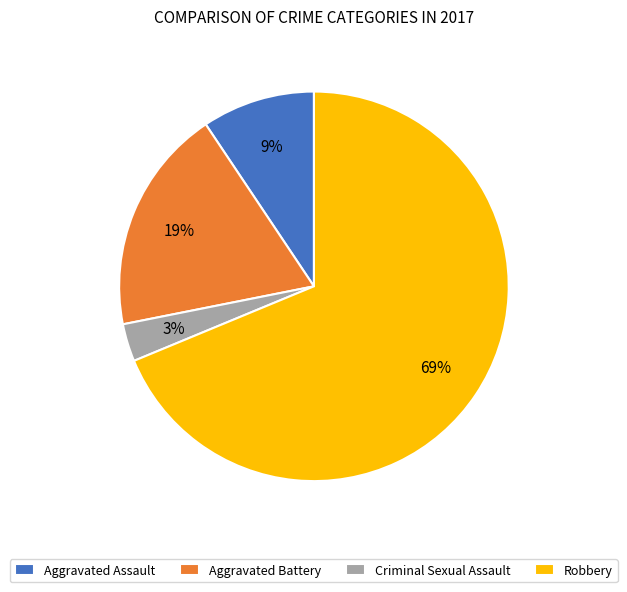

Rank the categories by value from lowest to highest.

Criminal Sexual Assault, Aggravated Assault, Aggravated Battery, Robbery